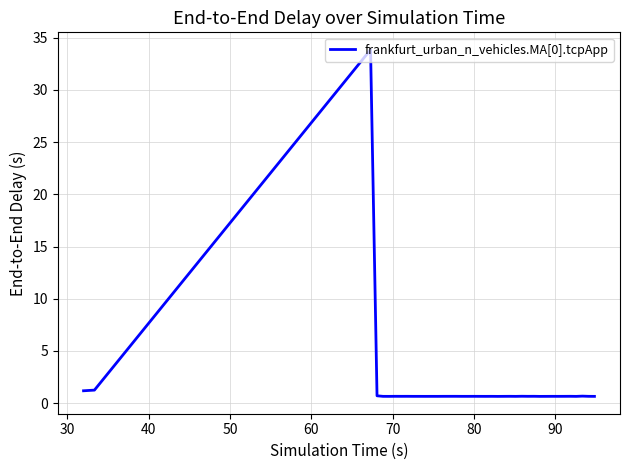

What is the maximum value shown in the chart?

33.9